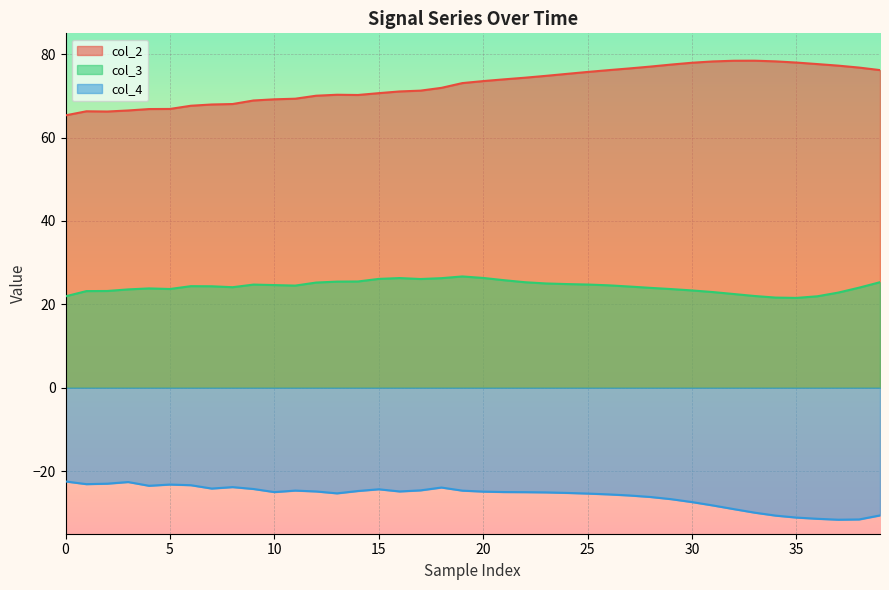

At how many categories does at least one series exceed 45?

40